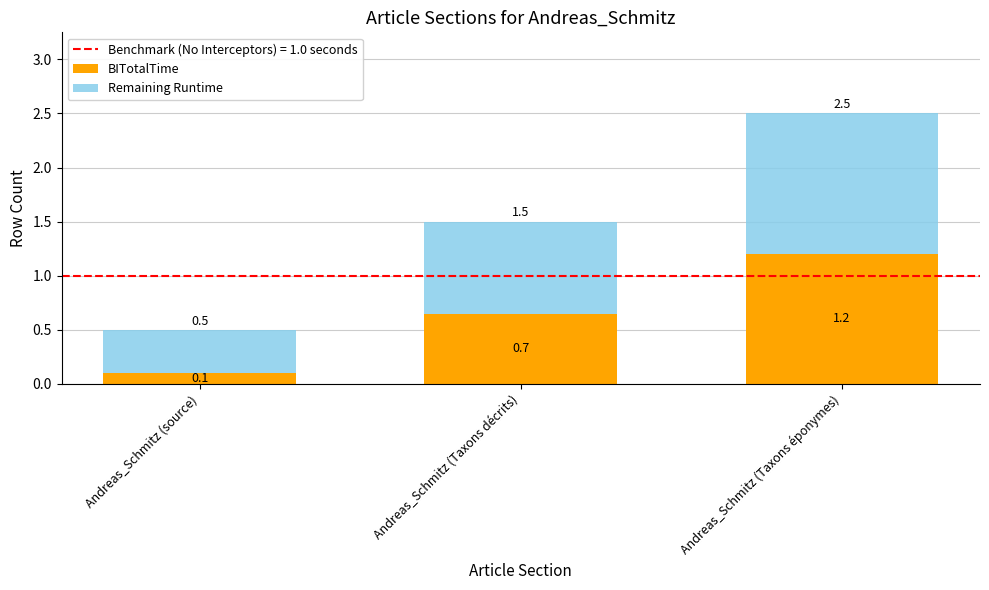

At which label does BITotalTime reach its minimum?

Andreas_Schmitz (source)